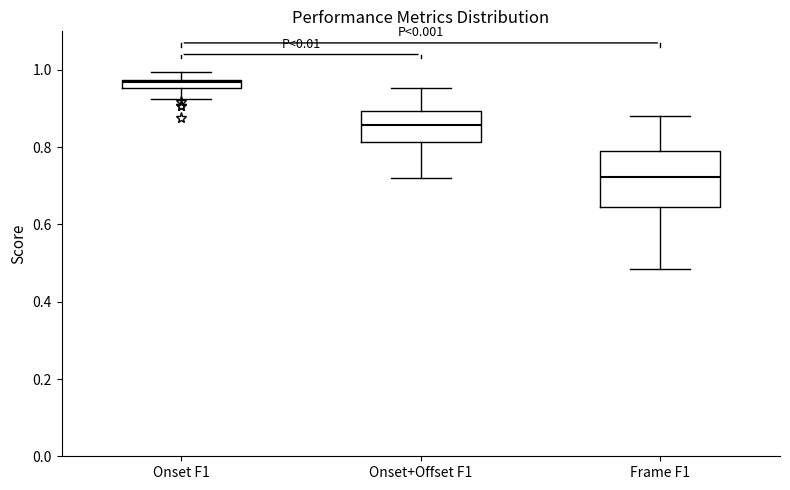

Which box is the tallest, from its lower edge to its upper edge?

Frame F1